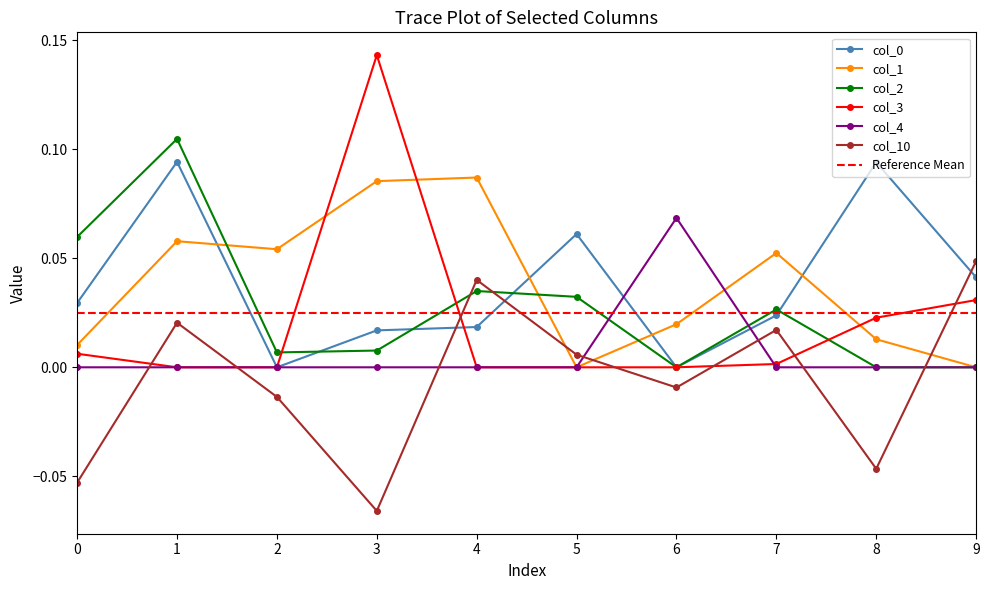

What is the difference between the maximum and second lowest values in the col_0 series?

0.1